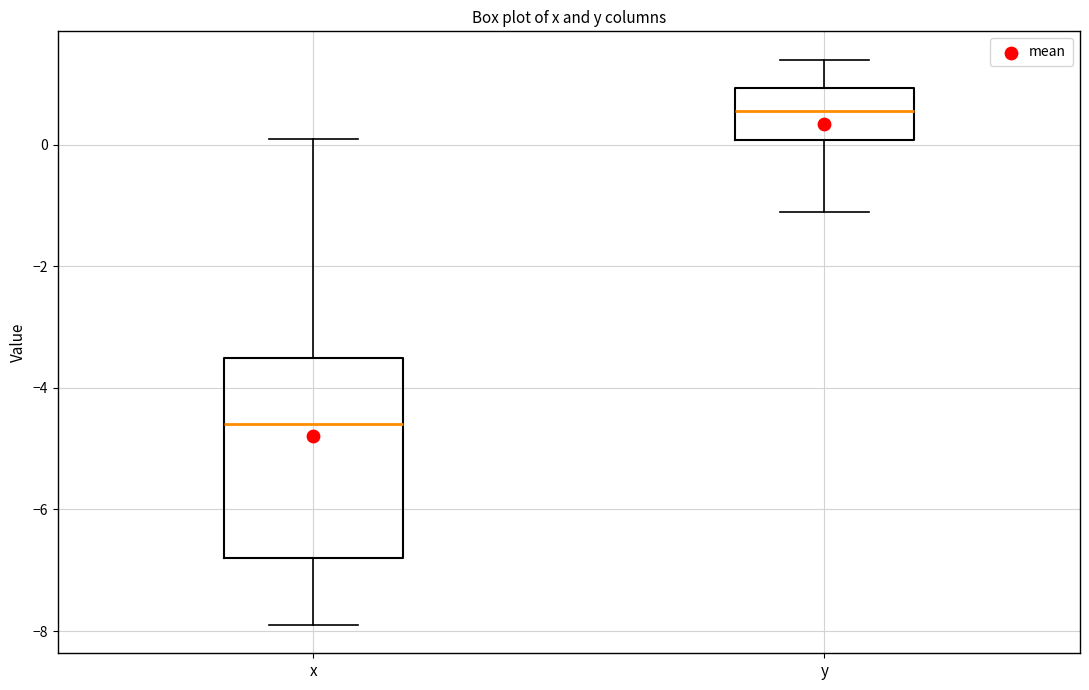

Which box's median line is the lowest?

x